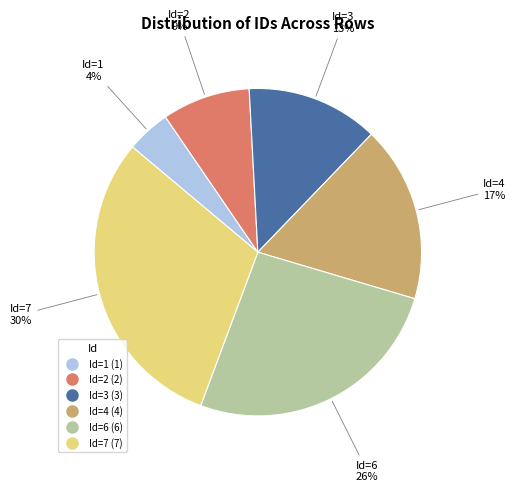

Is there any slice that represents more than half of the pie?

No